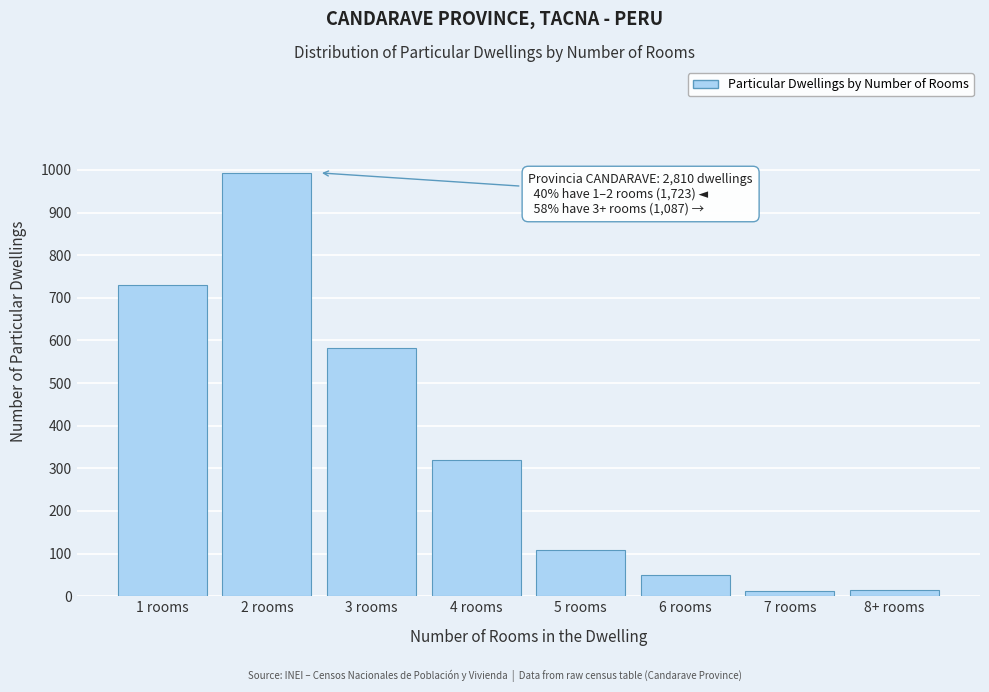

What is the maximum value shown in the chart?

993